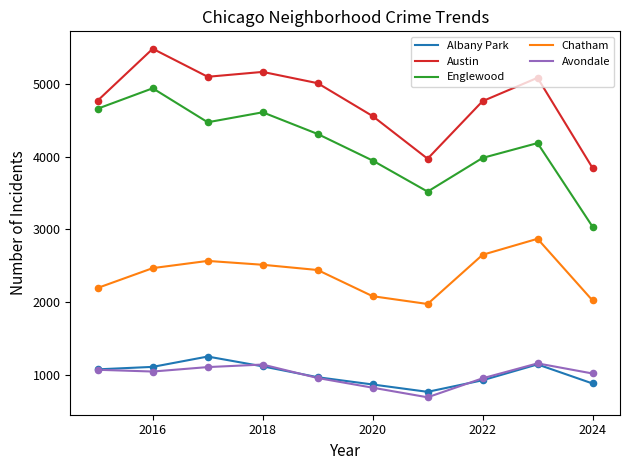

At how many categories does at least one series exceed 4072?

8